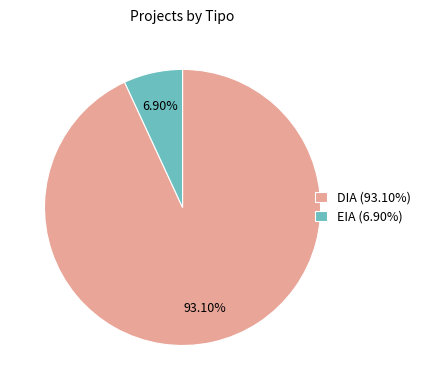

How much of the chart is everything except EIA?

93.1%